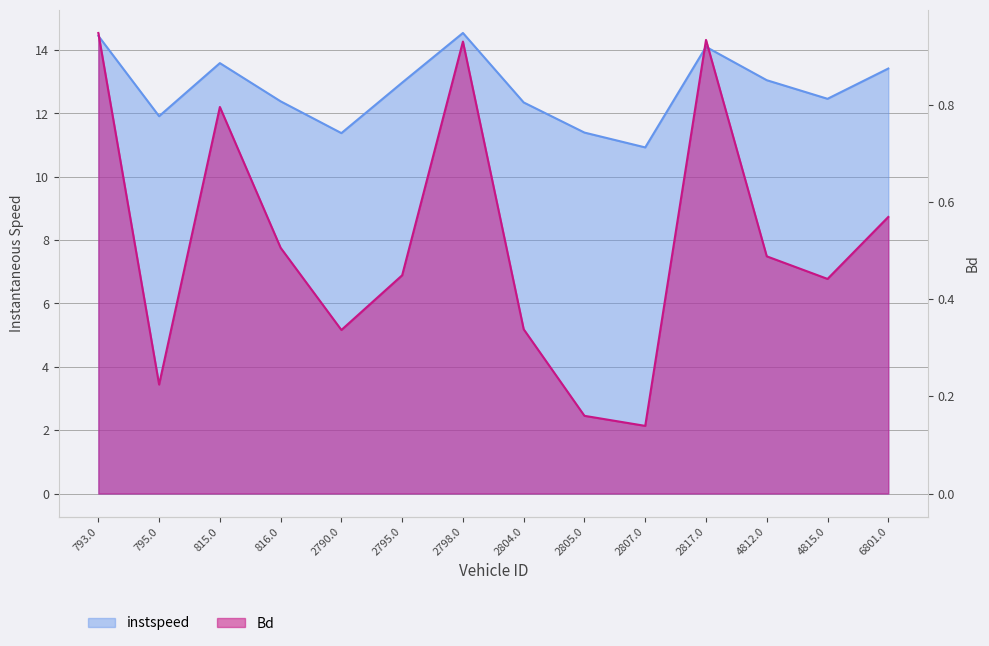

True or false: Bd and instspeed cross at least once.

False